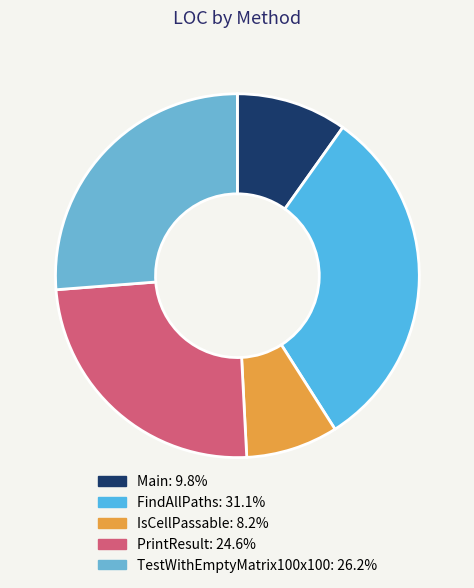

The Main slice represents 10% of the pie. True or false?

True